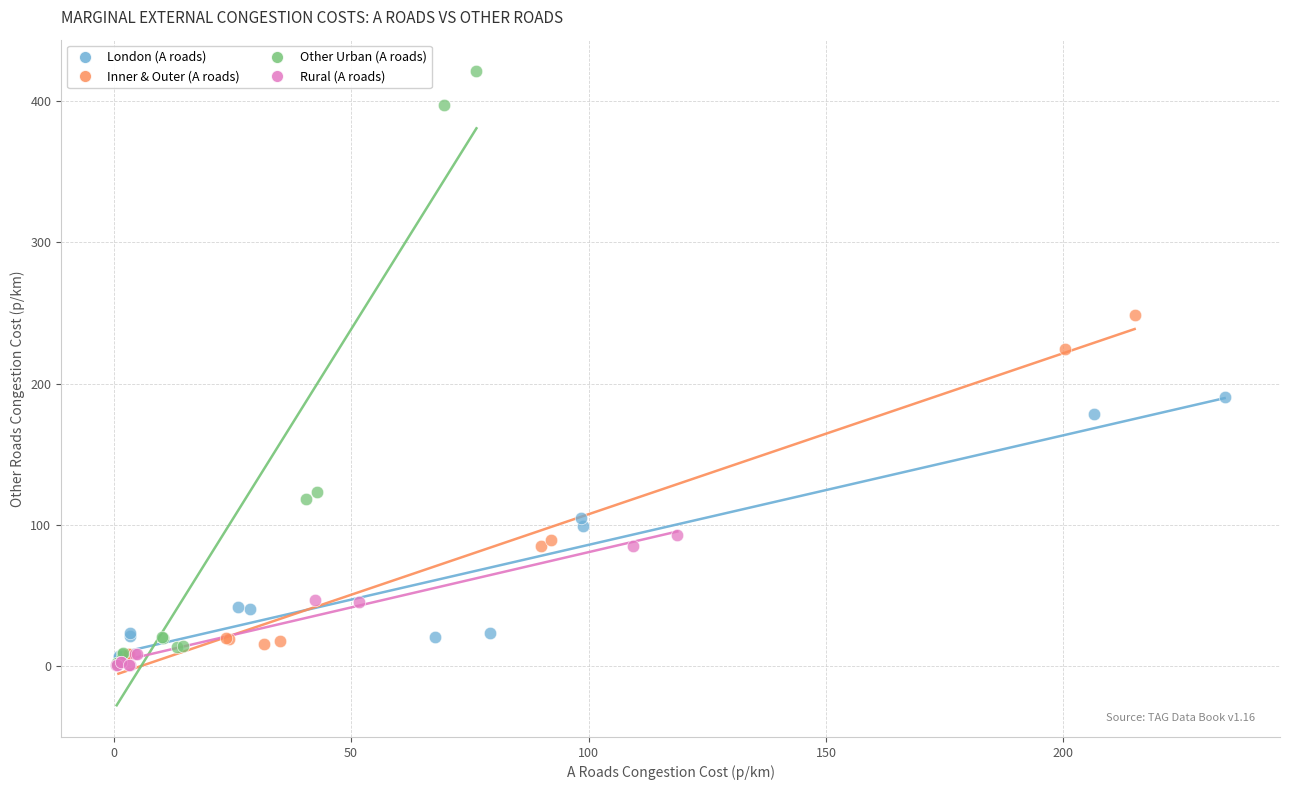

What are all the series names shown in the legend?

London (A roads), Inner & Outer (A roads), Other Urban (A roads), Rural (A roads)